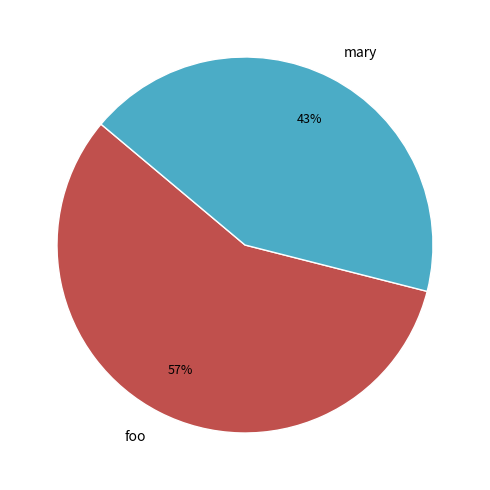

Do foo and mary together represent more than half of the pie?

Yes